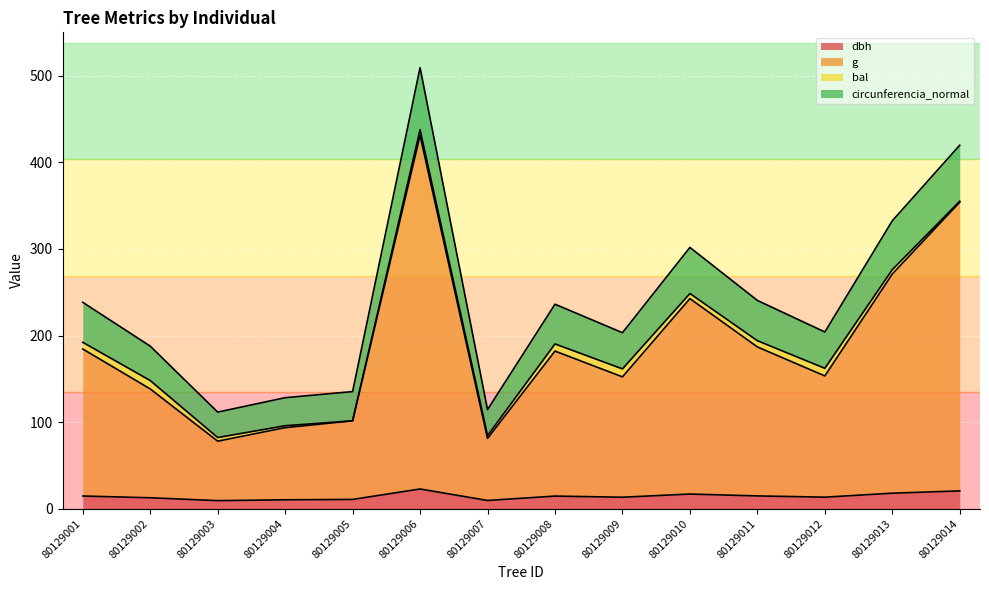

Does the chart display data point markers on the line(s)?

No